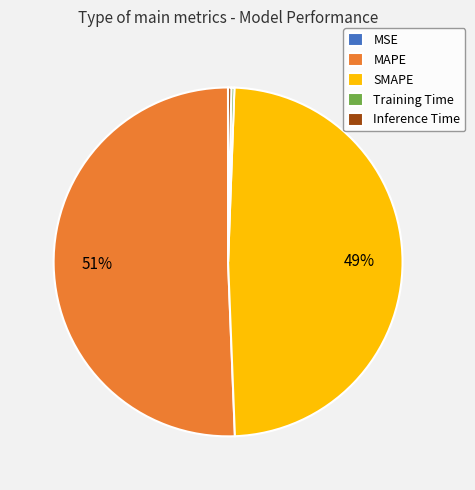

Which slice is the largest?

MAPE